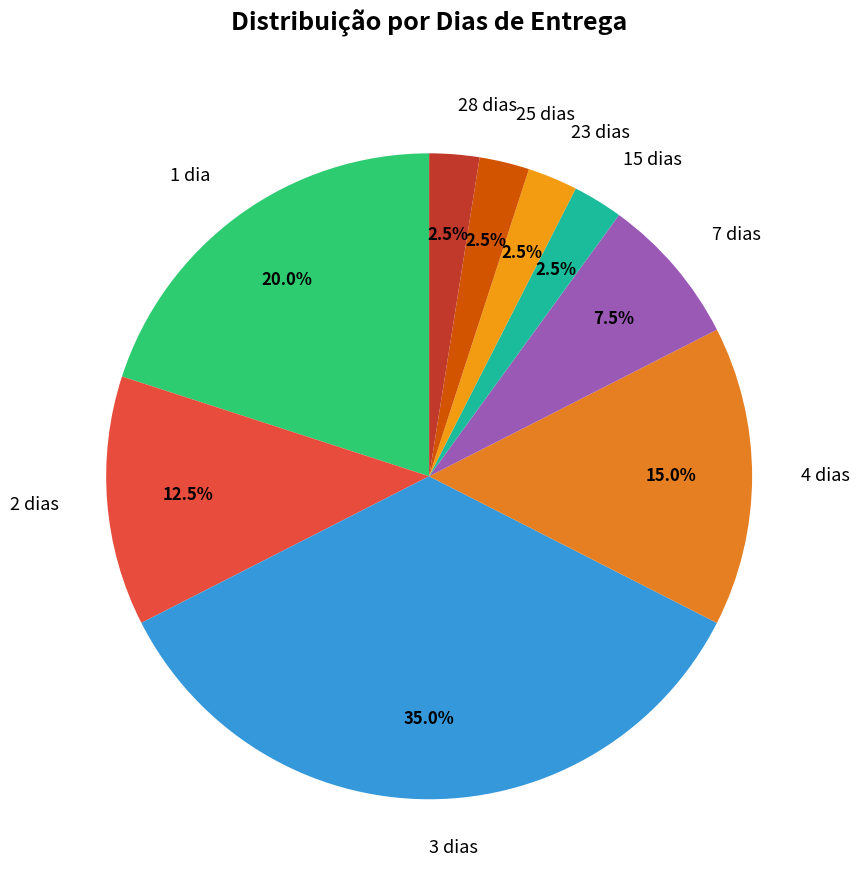

Is the sum of 23 dias and 7 dias greater than half?

No